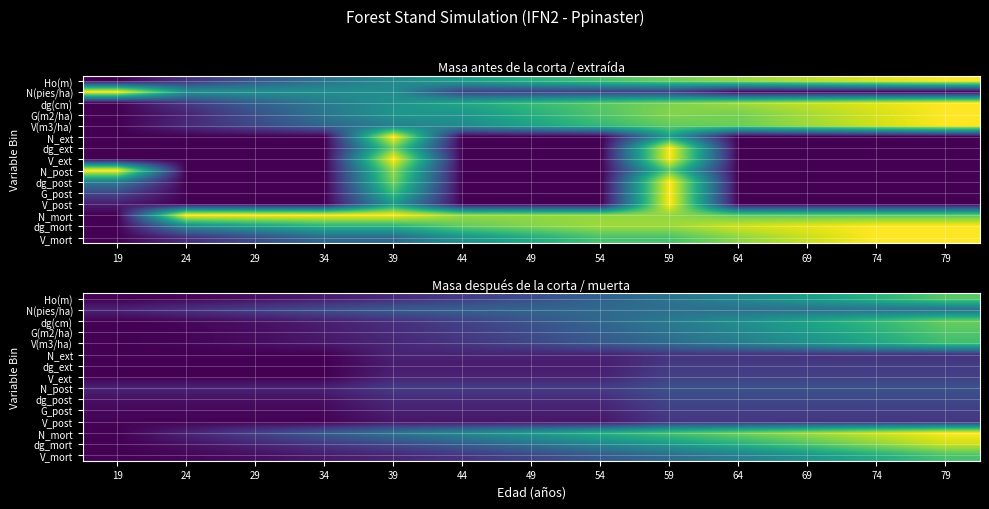

At which category does the chart reach its minimum across all series?

19